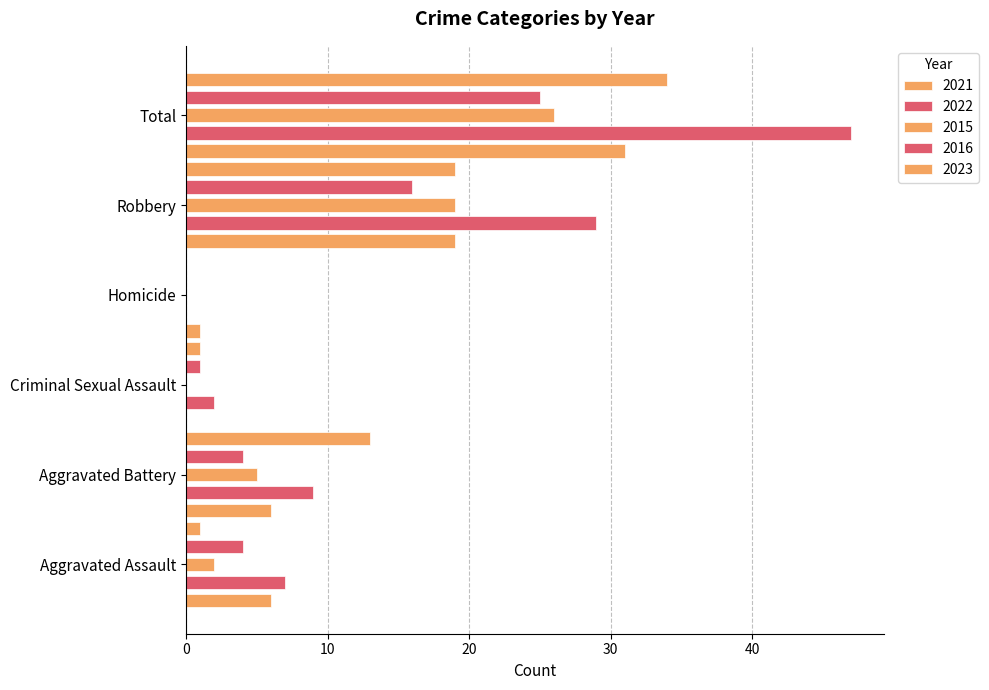

How many series are shown in this chart?

5